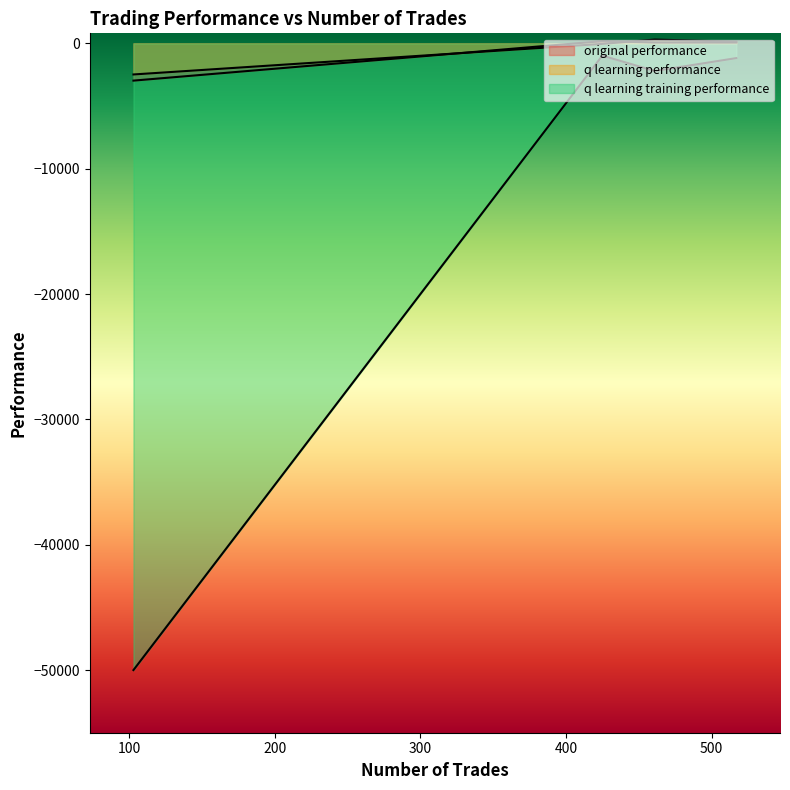

Where is the first local maximum for q learning performance?

461